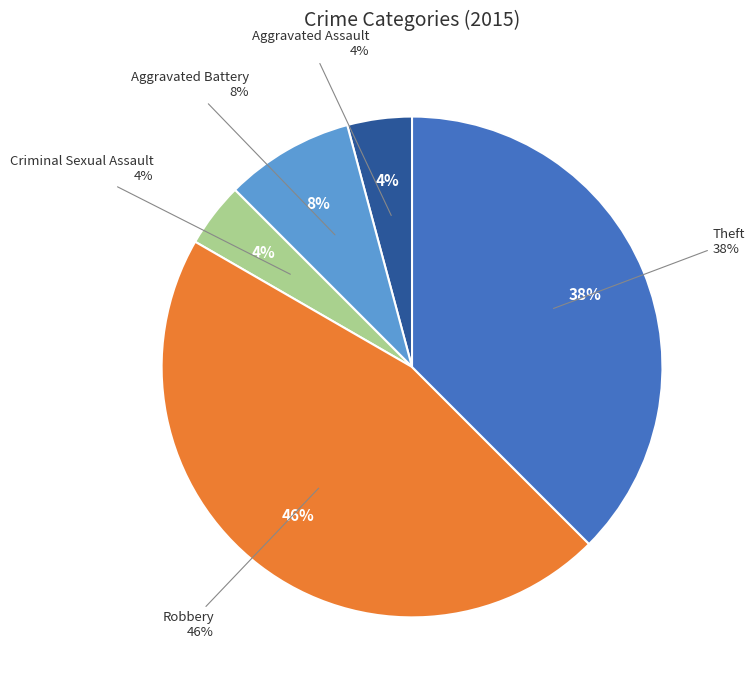

Which has a higher value, Criminal Sexual Assault or Robbery?

Robbery